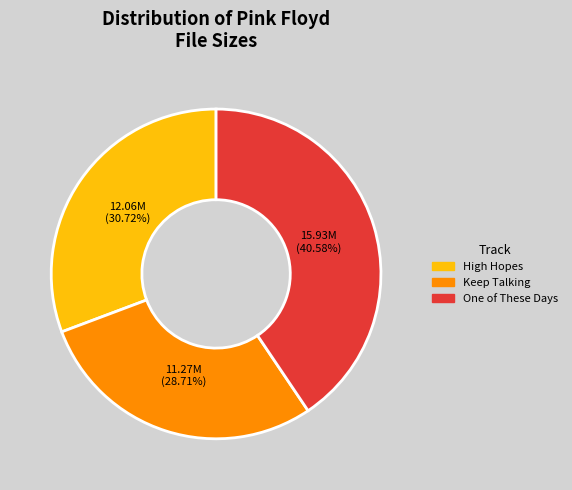

Do High Hopes and One of These Days together represent more than half of the pie?

Yes